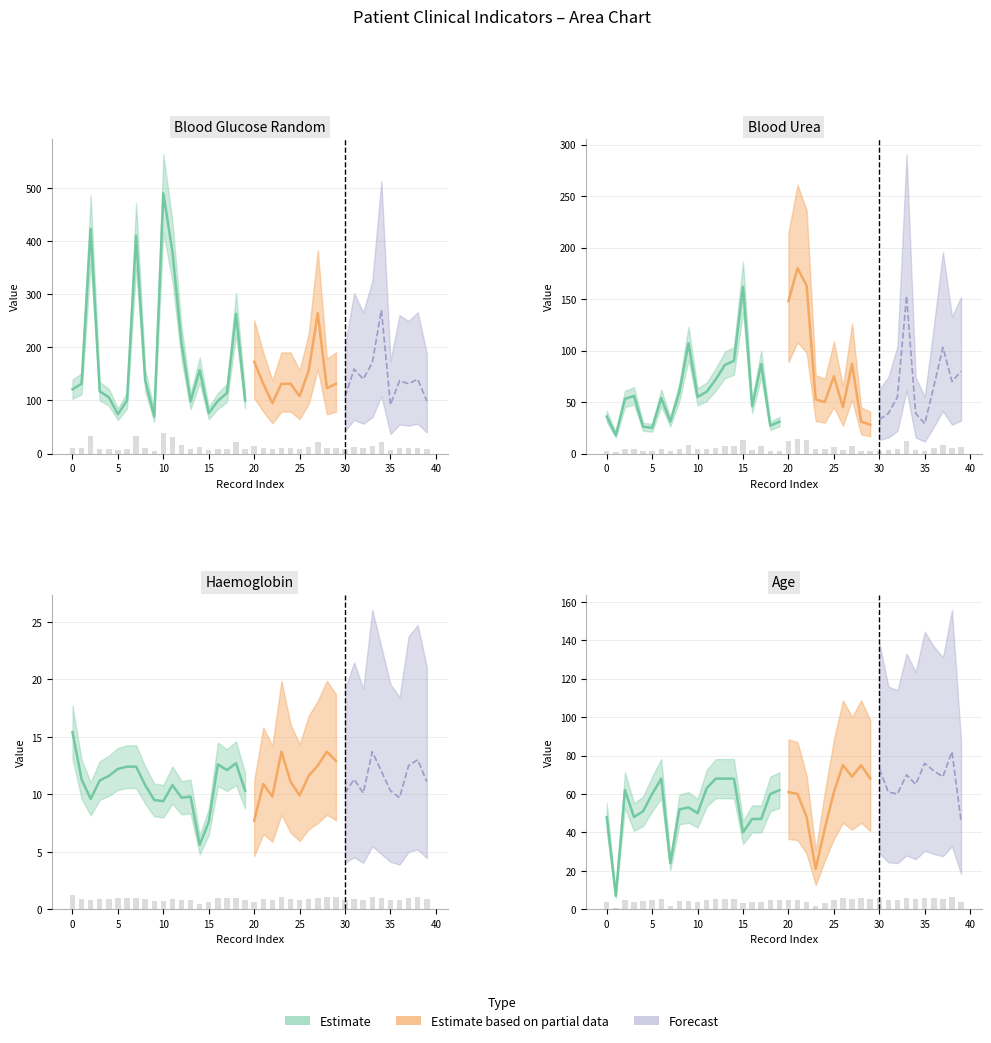

What is the value of the bgr bar at the 15th from the left?

12.6